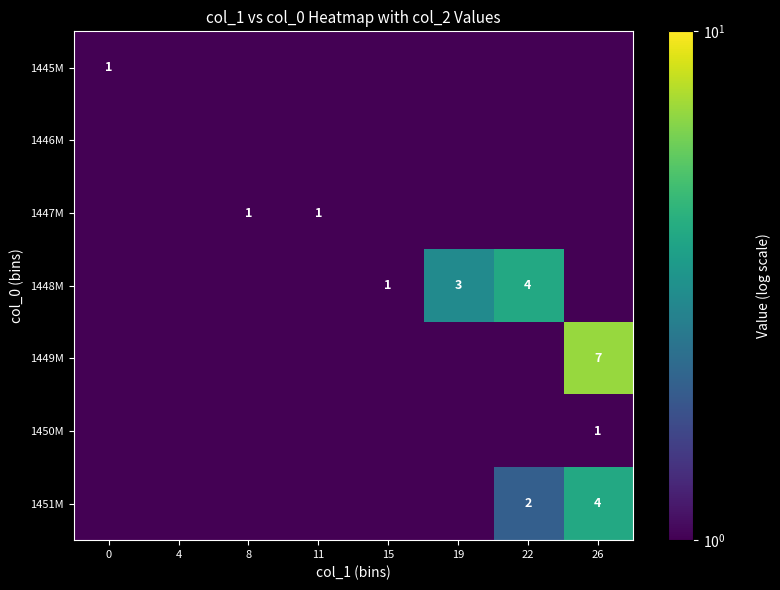

True or false: 1449M has a value of 9.9 at 26.

False